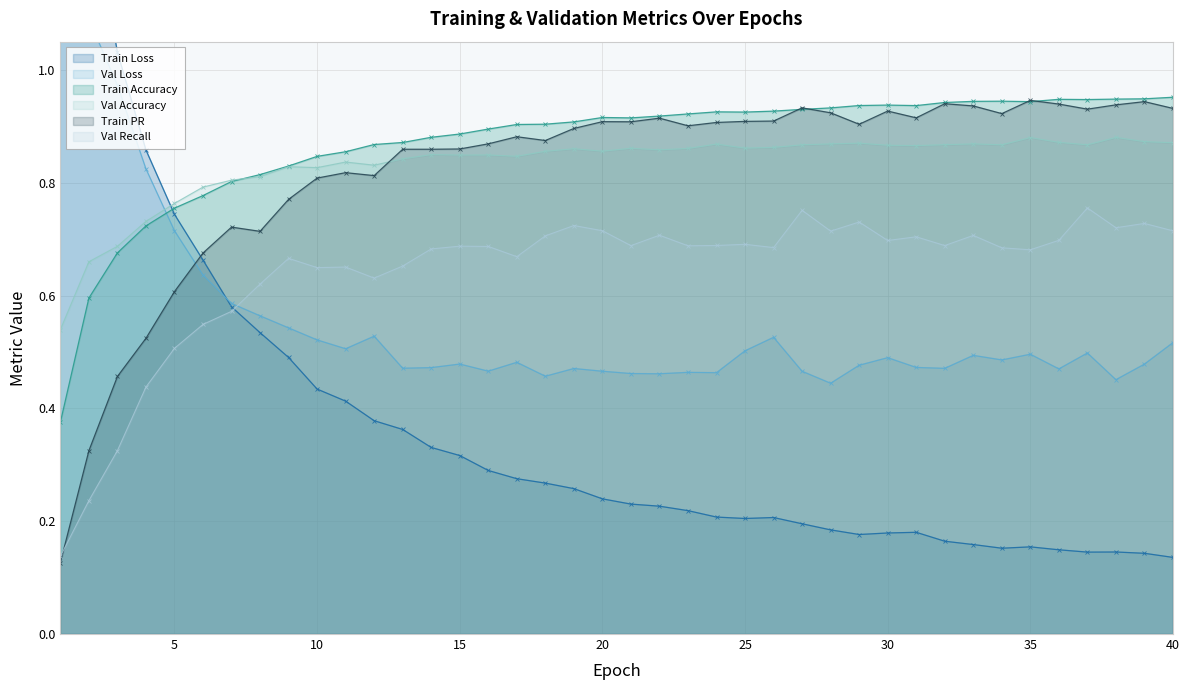

At which category is the sum across all series the highest?

1